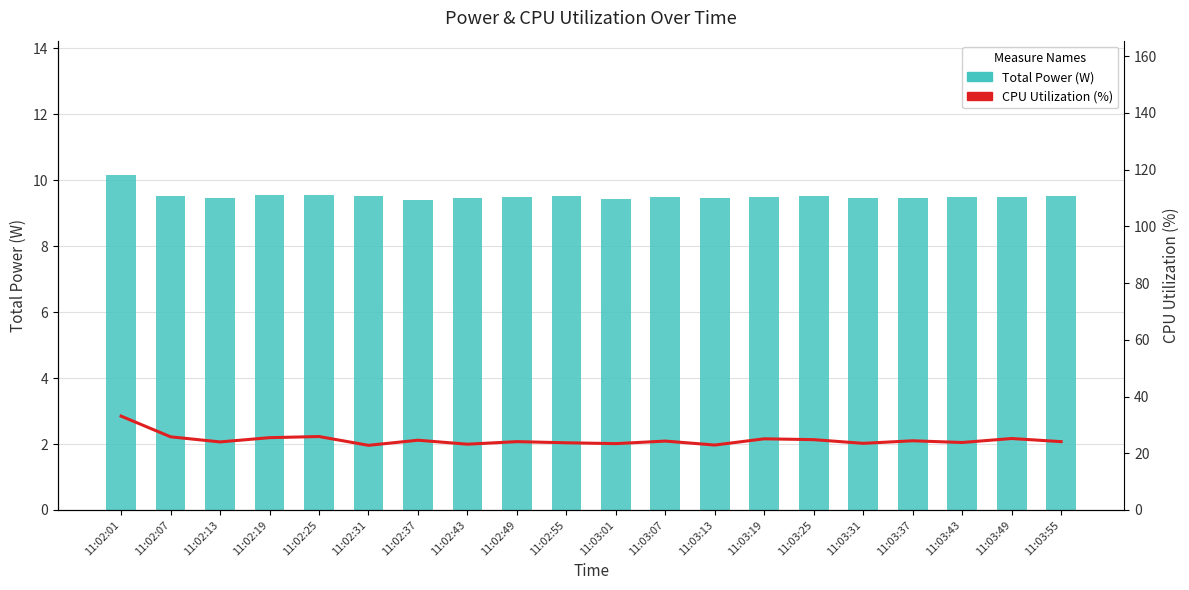

What is the difference between the second highest and minimum values in the CPU Utilization (%) series?

3.1